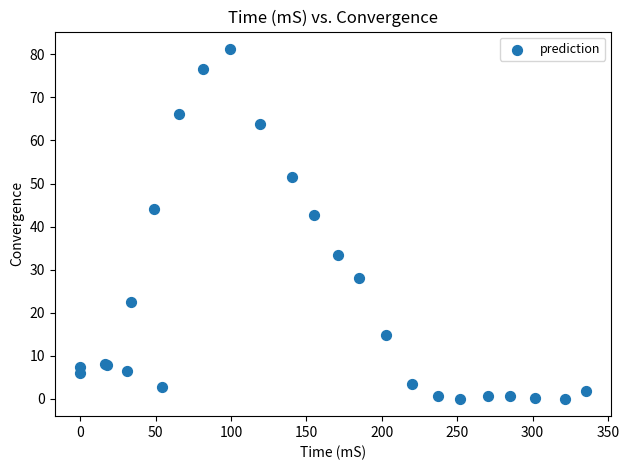

What Y value in the scatter plot is closest to 40?

42.7